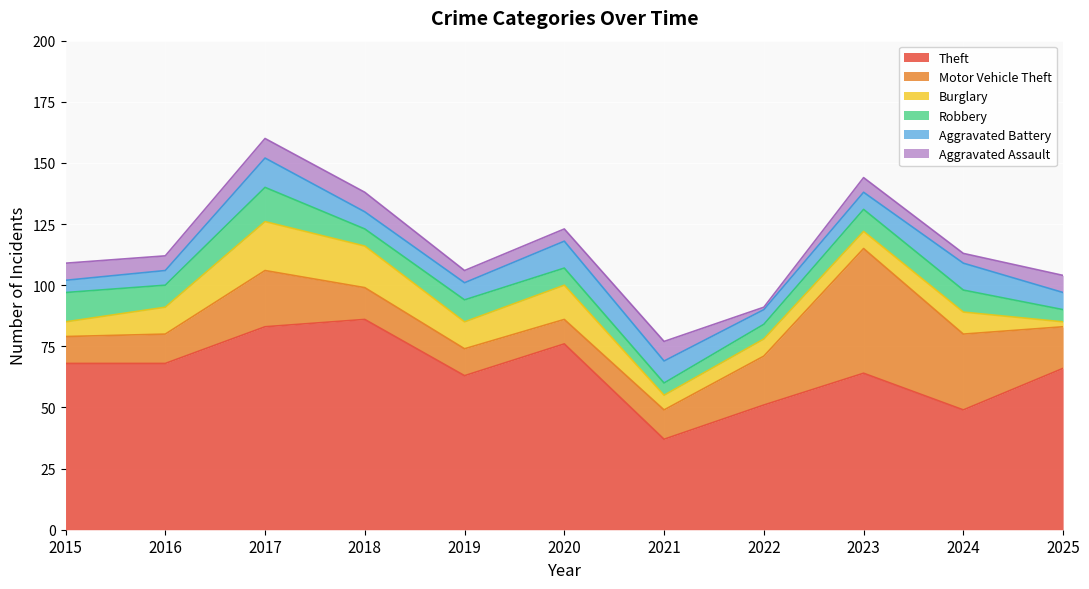

What is the value of the Aggravated Assault point at the 5th from the left?

5